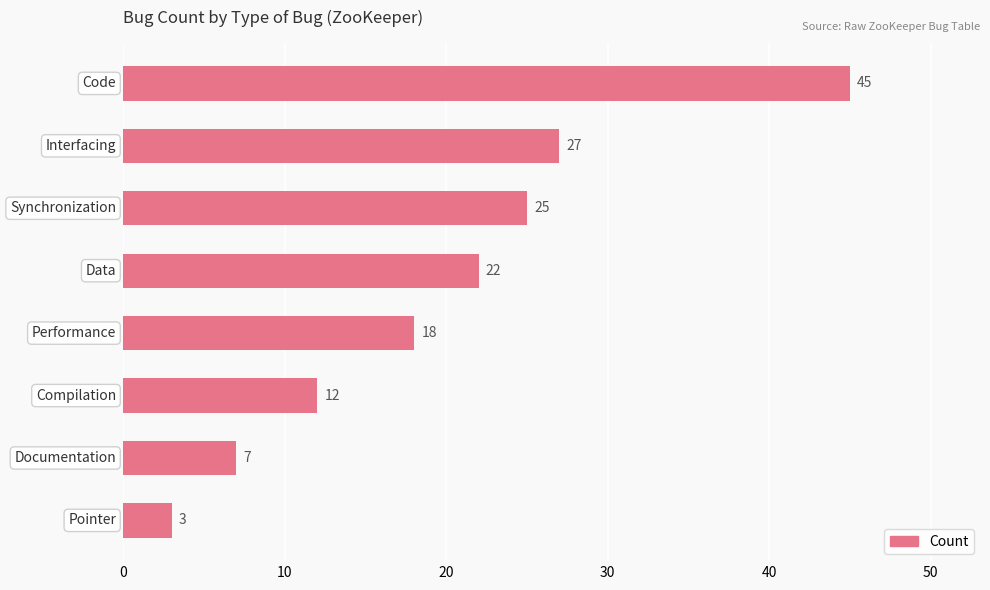

What is the difference between the maximum and minimum values?

42